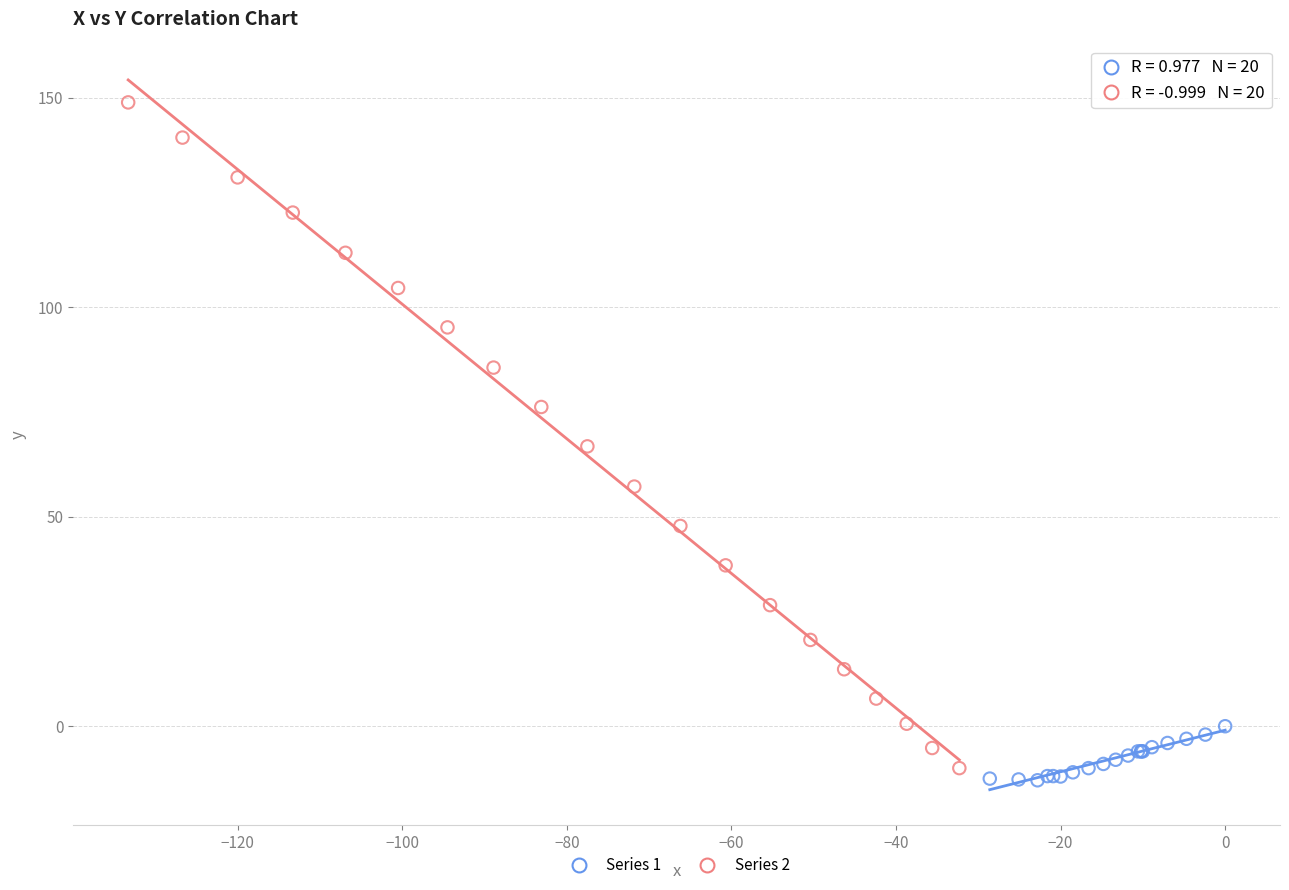

Which series reaches the maximum Y coordinate?

Series 2